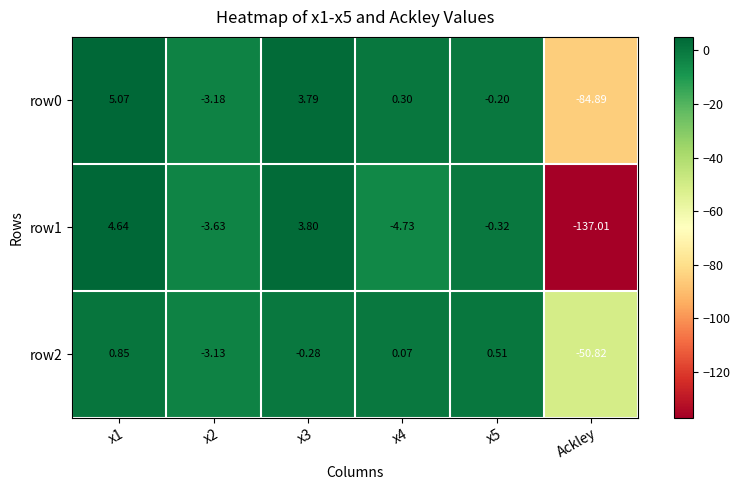

How many categories are shown in the chart?

6